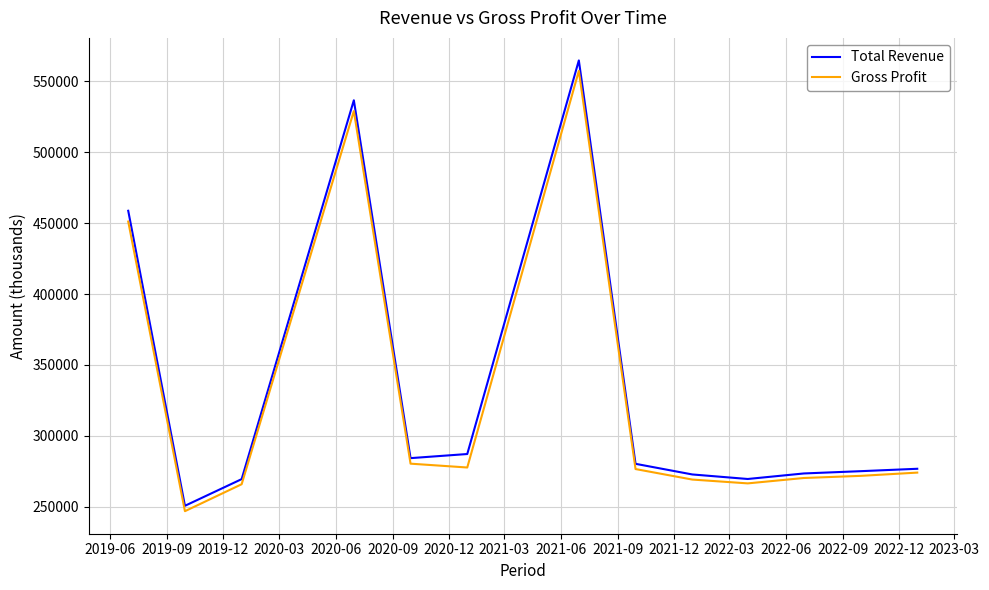

What is the greatest value displayed?

564700